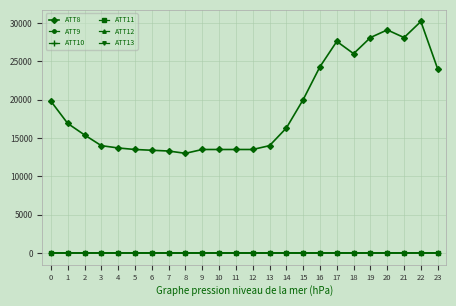

What is the sum of all ATT8 values?

454700.0